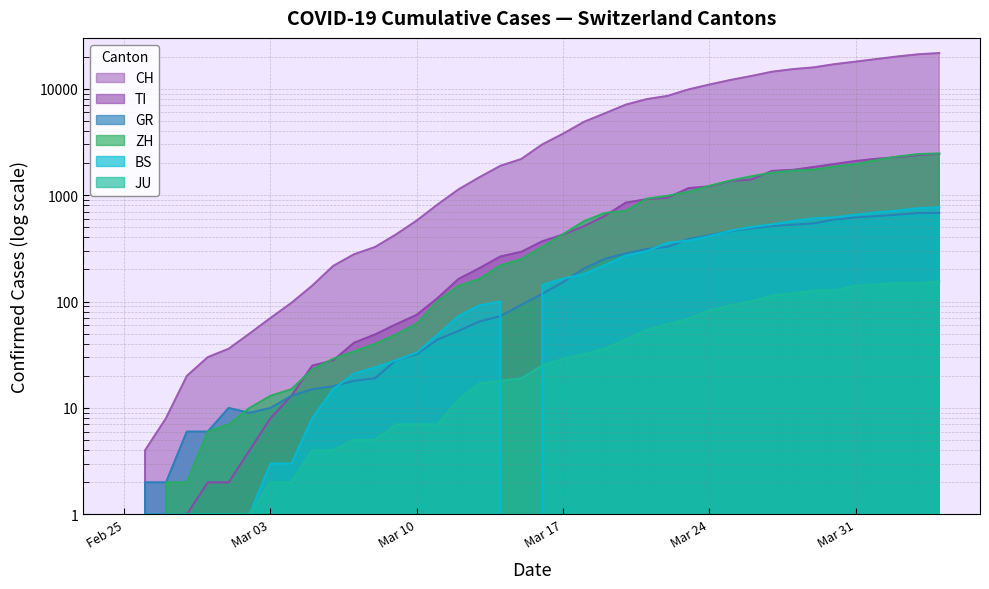

Which has a higher value, 2020-03-22 or 2020-03-24?

2020-03-24